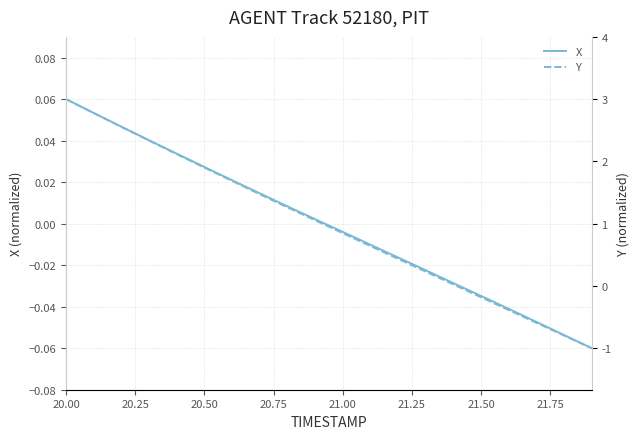

Does the chart have visible grid lines?

Yes